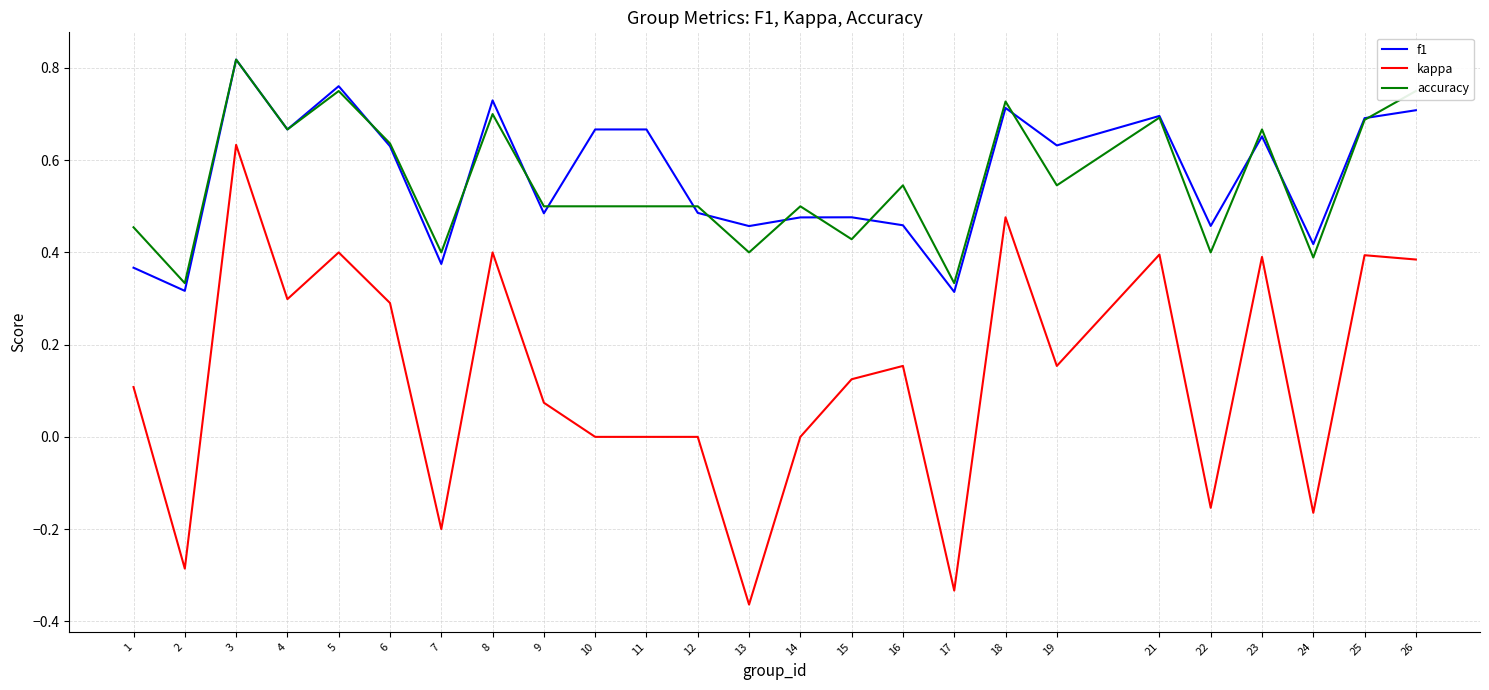

Is the value of kappa at 6 greater than the value of f1 at 23?

No